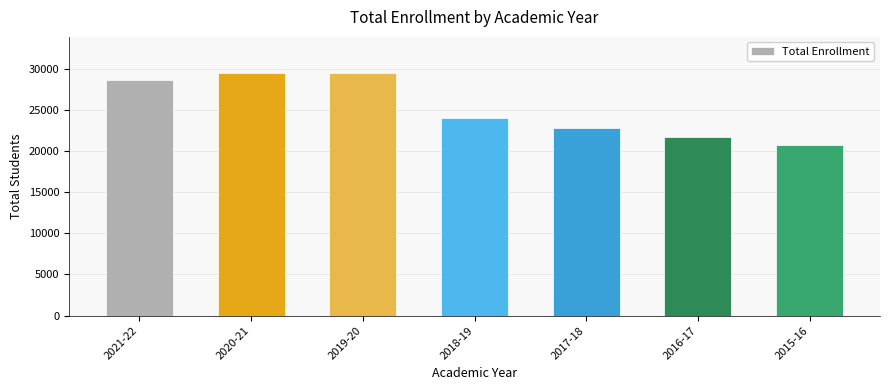

Approximately how many times larger is the value at 2021-22 compared to 2016-17?

1.3